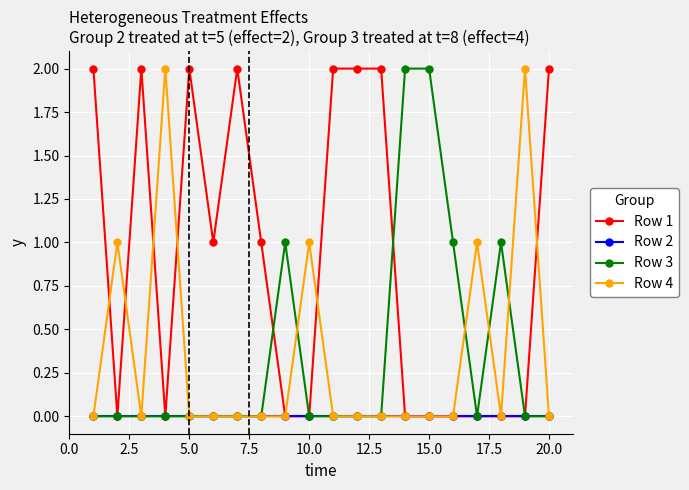

Reading left to right, list all the values displayed in this chart.

Row 1: 2	0	2	0	2	1	2	1	0	0	2	2	2	0	0	0	0	0	0	2
Row 2: 0	0	0	0	0	0	0	0	0	0	0	0	0	0	0	0	0	0	0	0
Row 3: 0	0	0	0	0	0	0	0	1	0	0	0	0	2	2	1	0	1	0	0
Row 4: 0	1	0	2	0	0	0	0	0	1	0	0	0	0	0	0	1	0	2	0